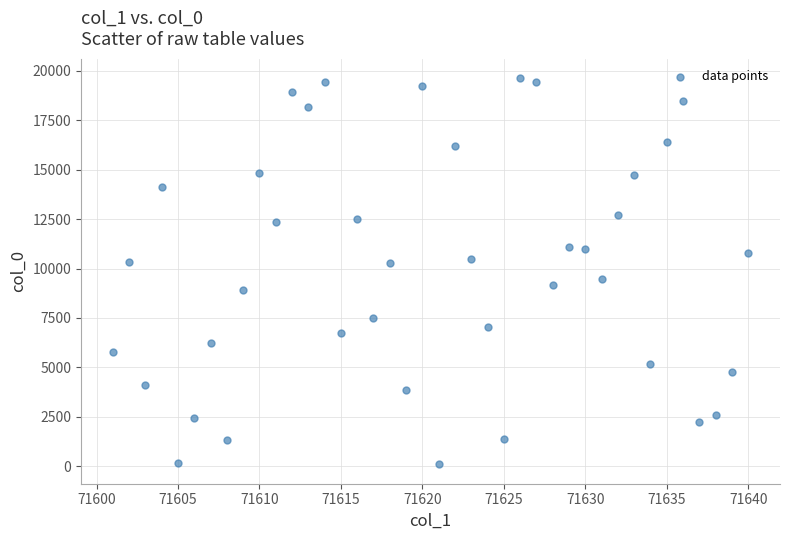

What is the range of Y values (max minus min)?

19536